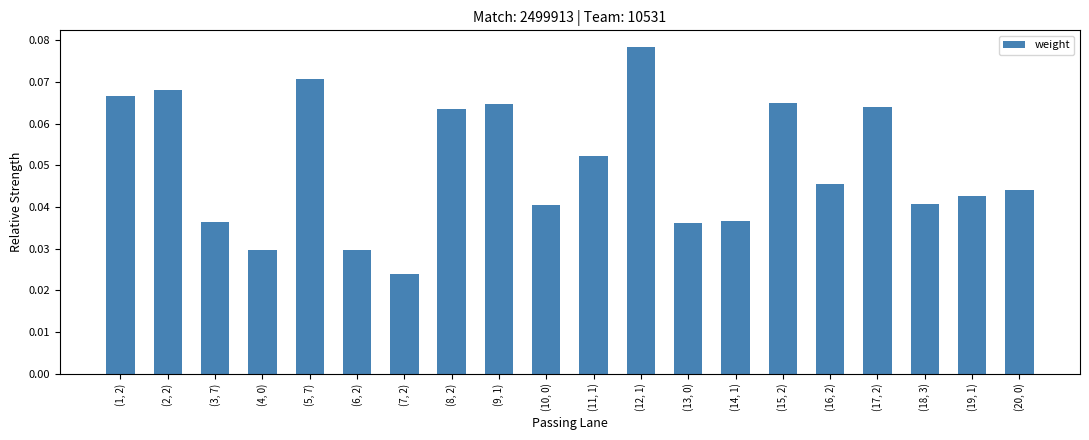

The value at (12, 1) is 0.0. True or false?

False